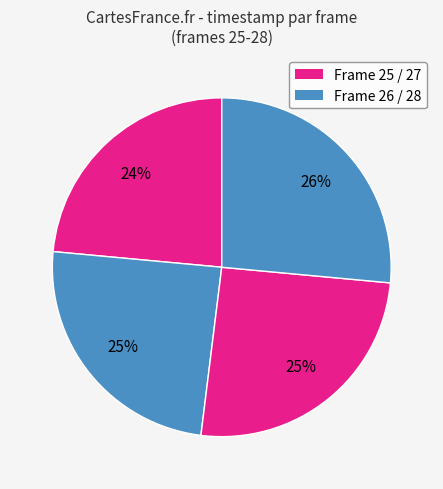

How many slices are in this pie chart?

4